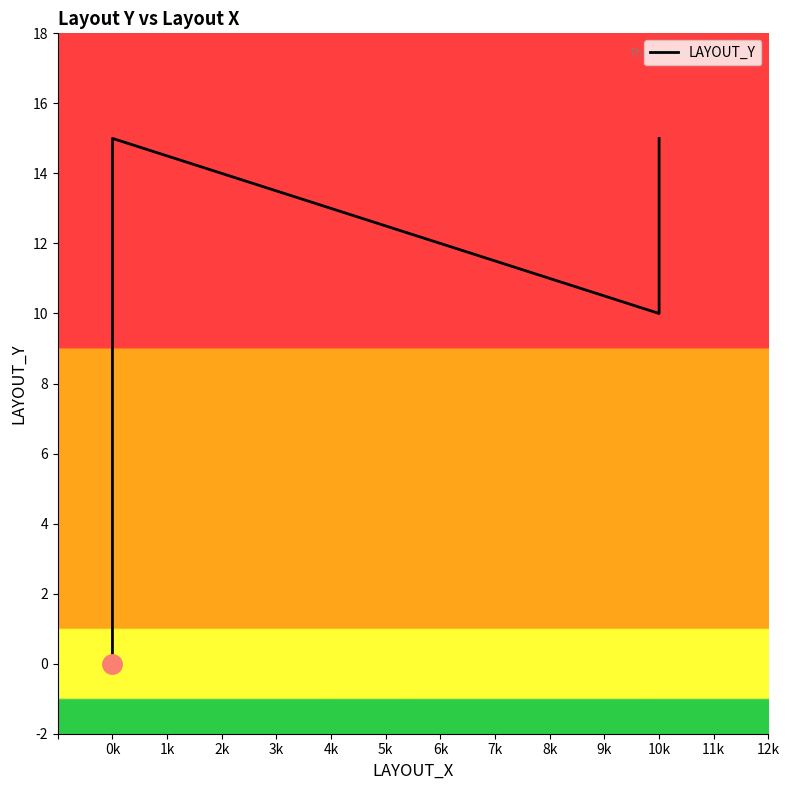

What is the difference between the maximum and minimum values?

15